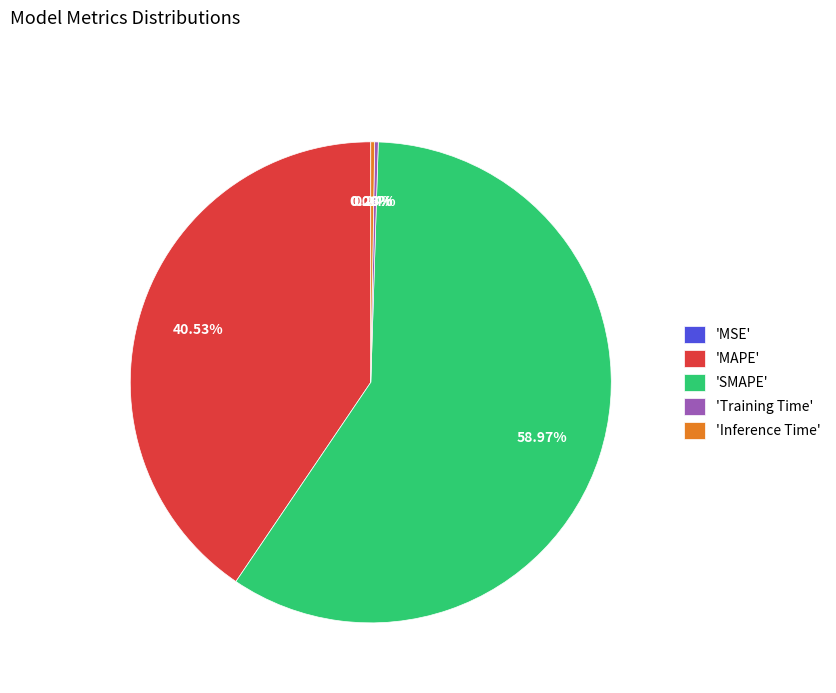

What is the ratio of the value at 'SMAPE' to the value at 'MAPE'?

1.5